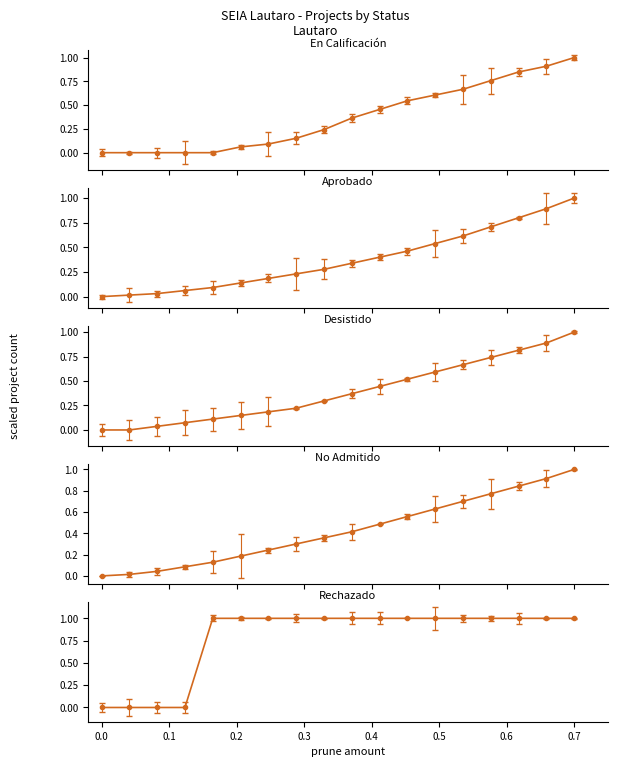

After their last crossing, which series has the higher values: No Admitido a Tramitación or En Calificación?

No Admitido a Tramitación